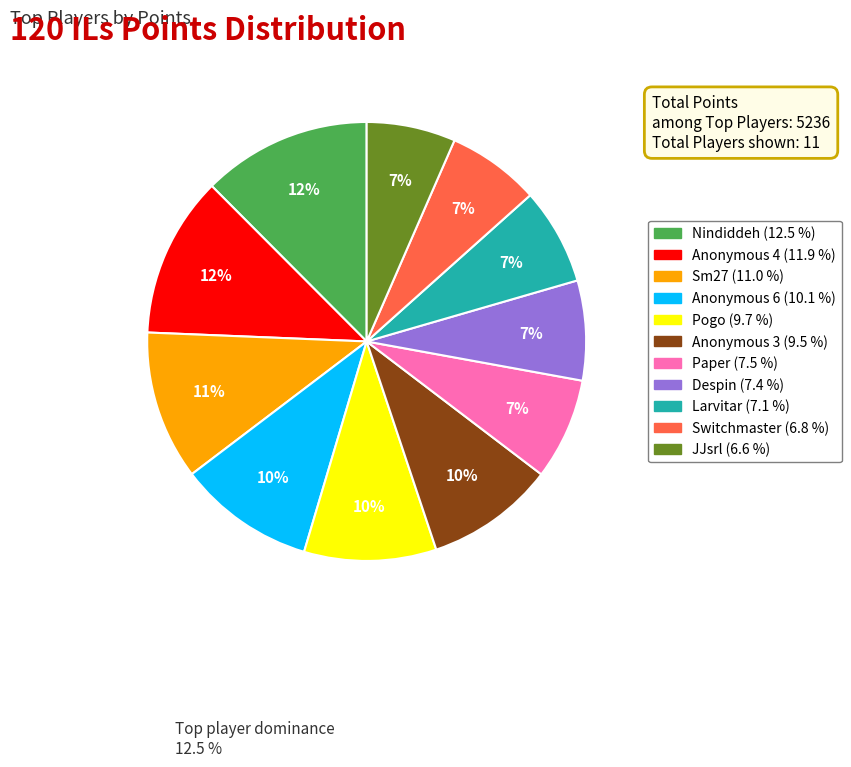

Approximately how many times larger is the value at Anonymous 4 compared to Switchmaster?

1.7